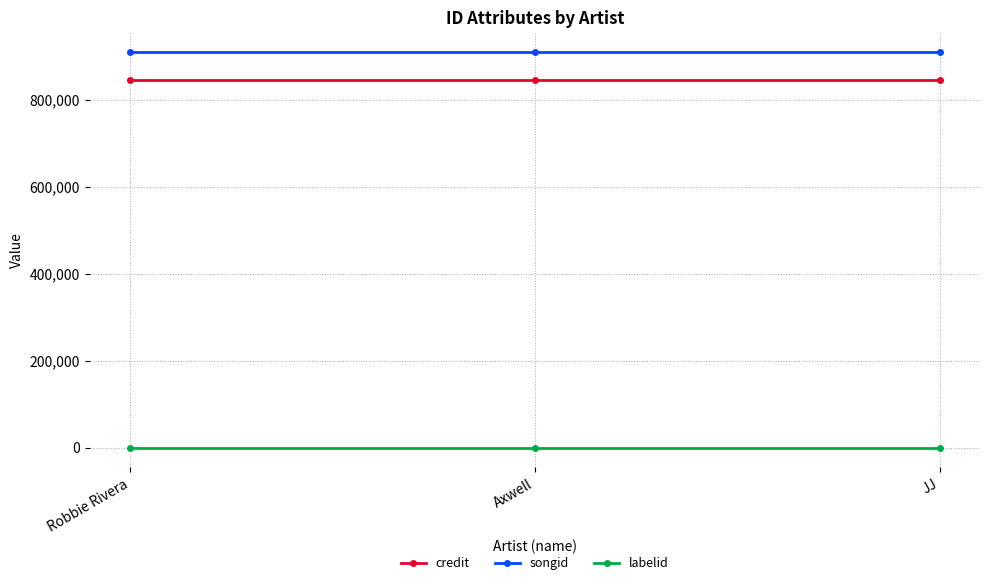

Reading left to right, what are all the values shown in this chart?

credit: Robbie Rivera=846323	Axwell=846323	JJ=846323
songid: Robbie Rivera=910686	Axwell=910686	JJ=910686
labelid: Robbie Rivera=17	Axwell=17	JJ=17